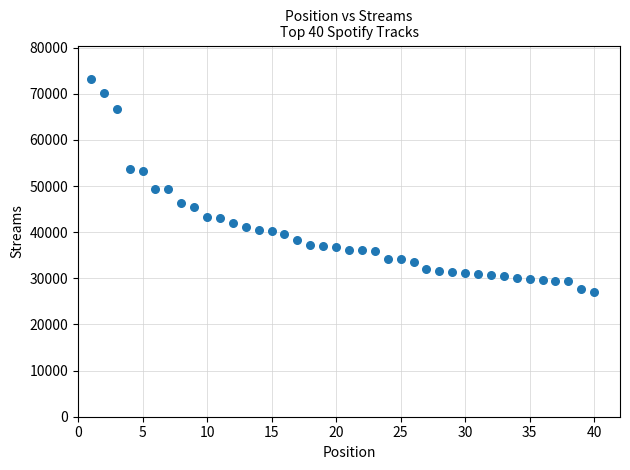

What is the range of Y values (max minus min)?

46120